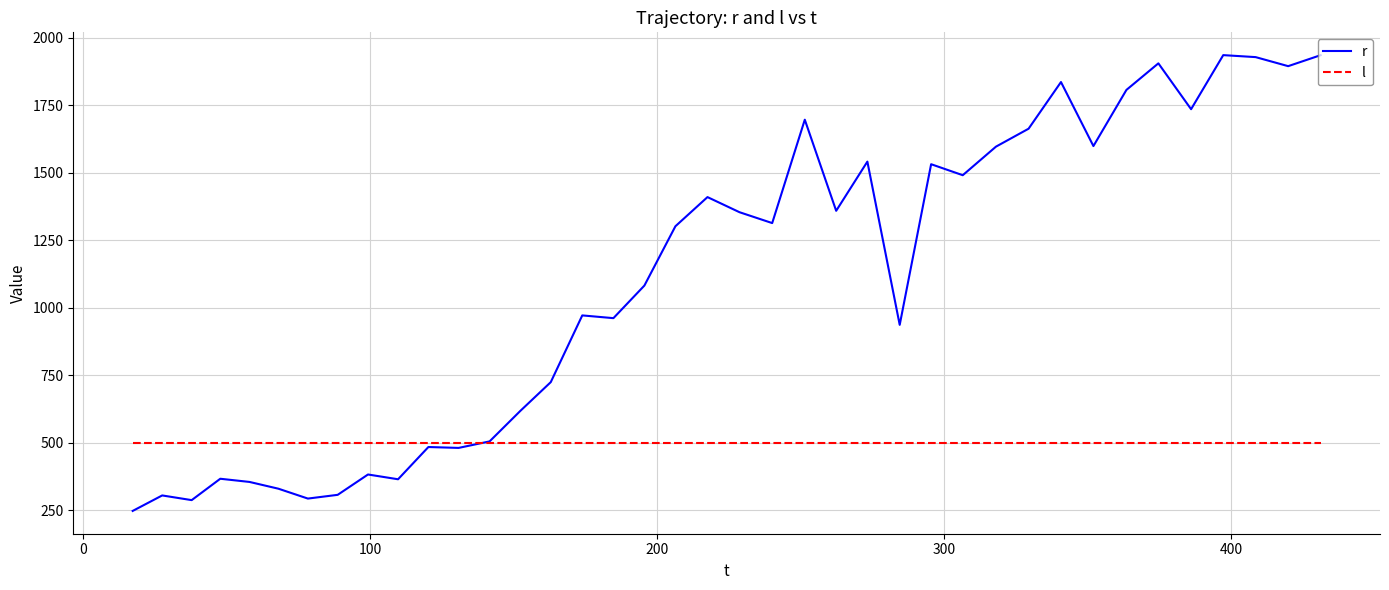

List the series in order of their peak value, highest first.

r, l